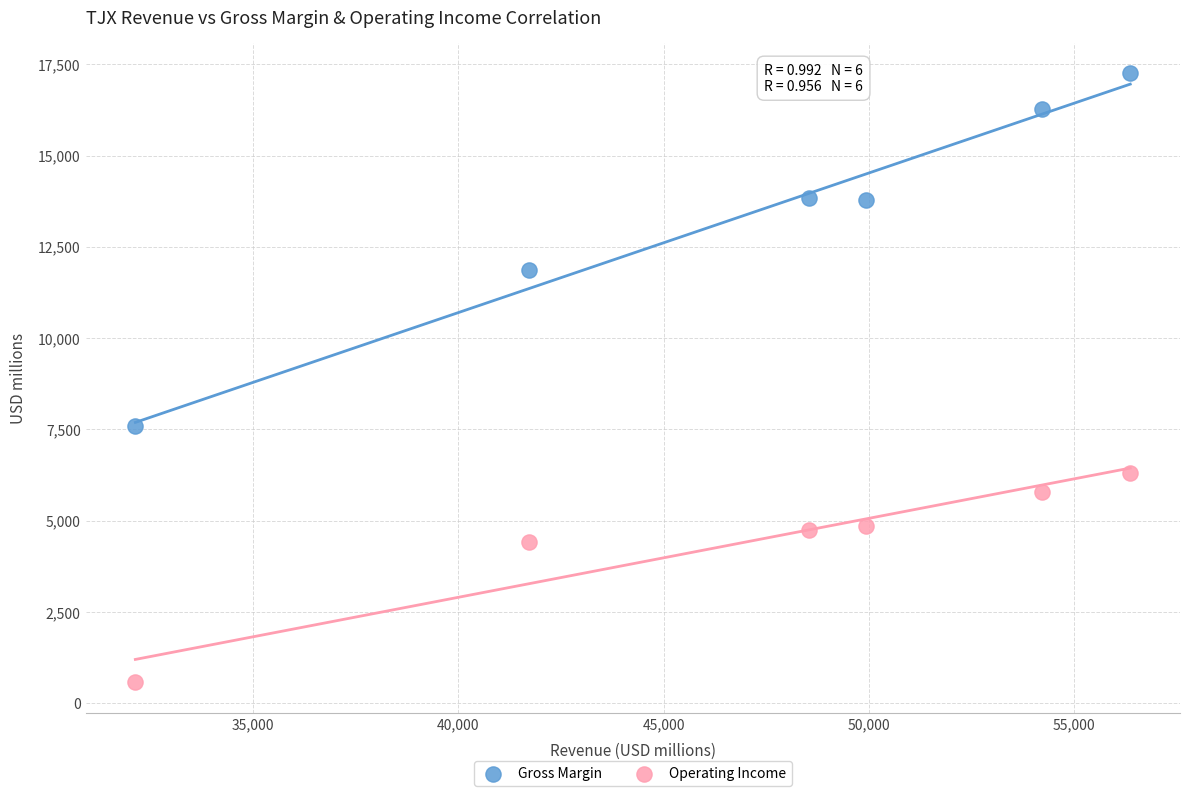

Which series contains the highest Y value?

Gross Margin